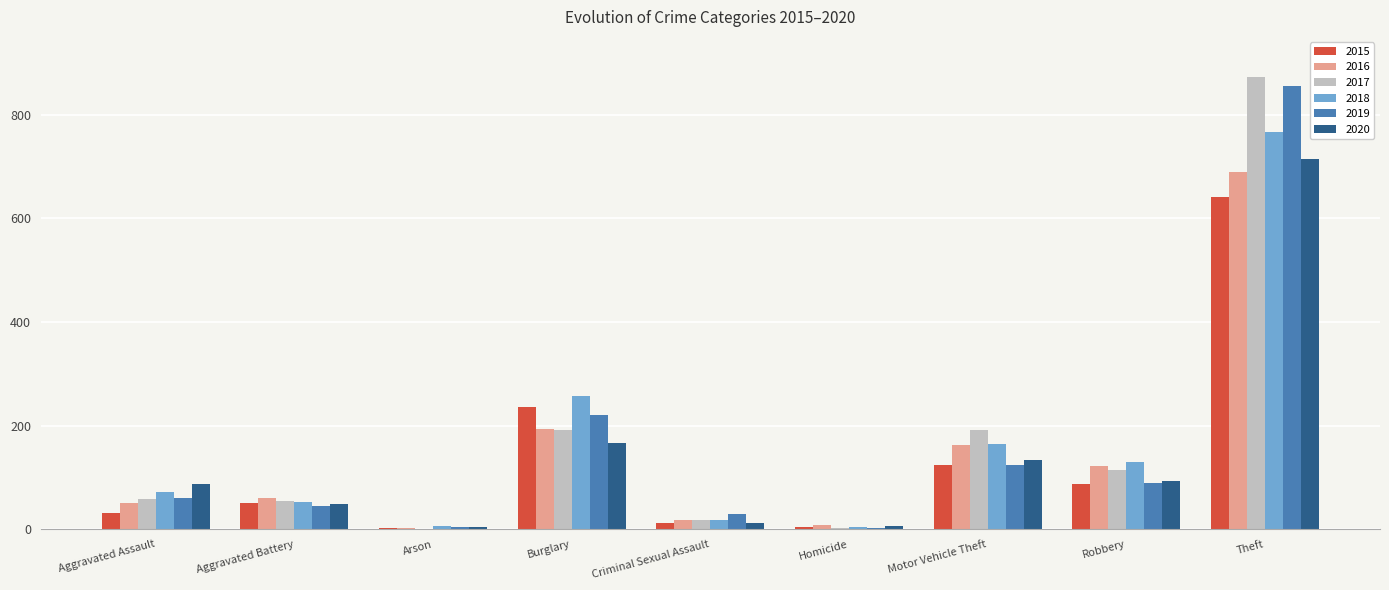

At which label is 2019 closest to 429?

Burglary